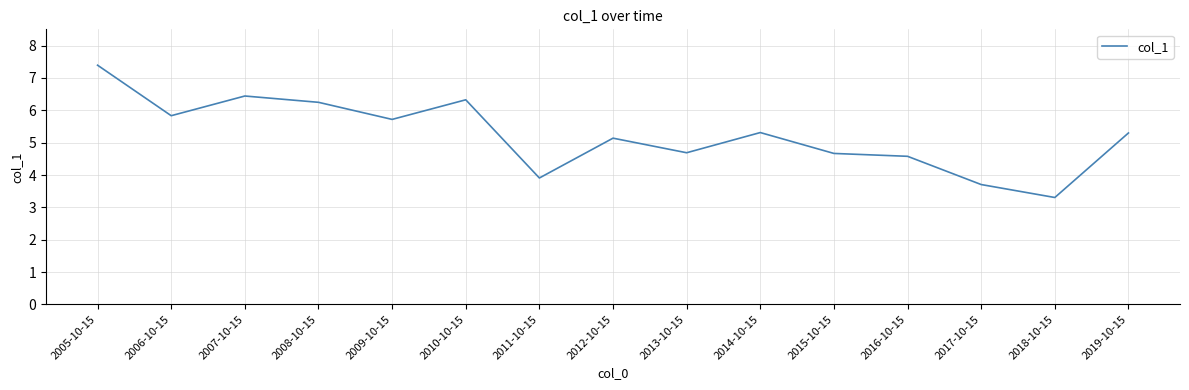

Is it true that the value at 2016-10-15 is 4.6?

True